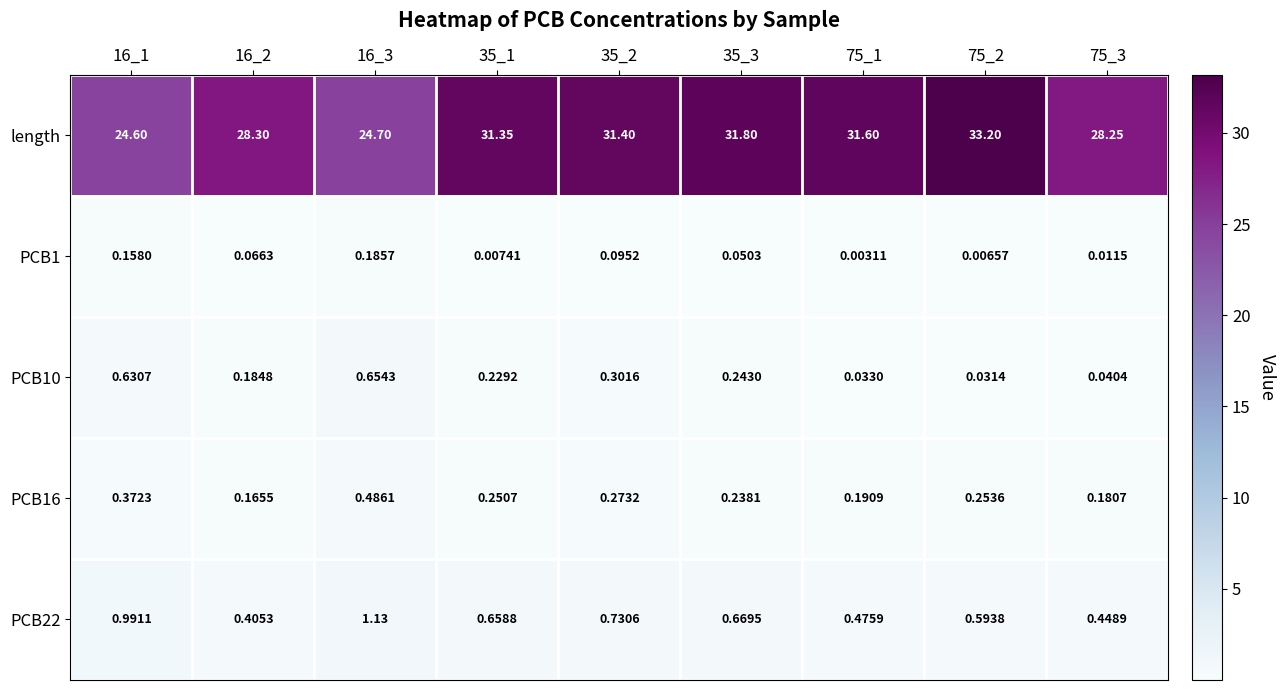

How many categories are shown in the chart?

9